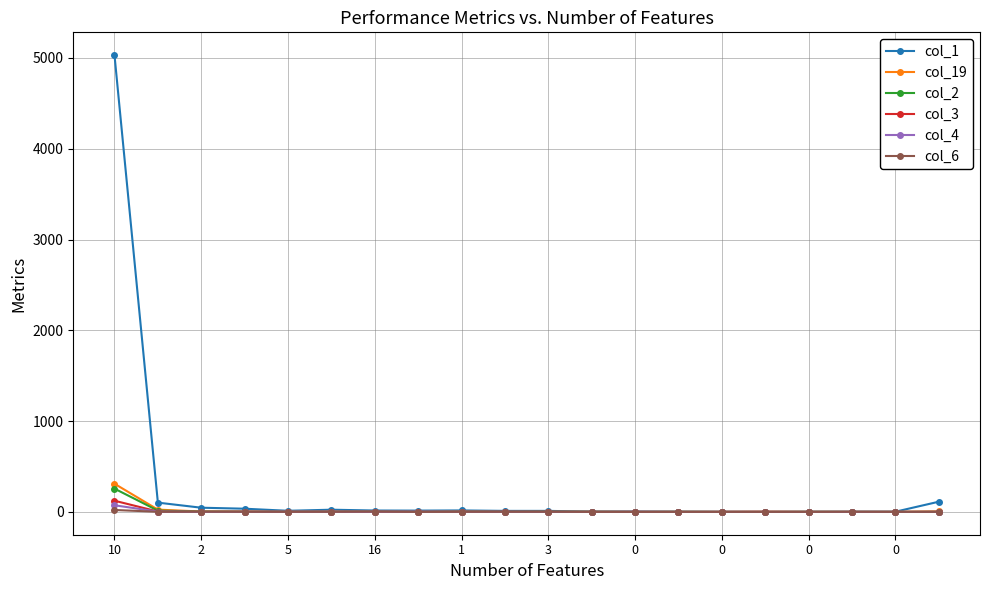

Which series has the largest range (max minus min)?

col_1